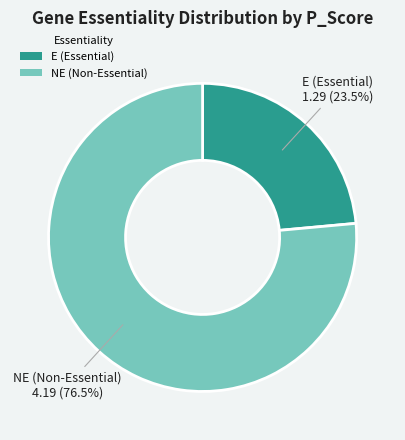

Count the number of slices in the pie.

2